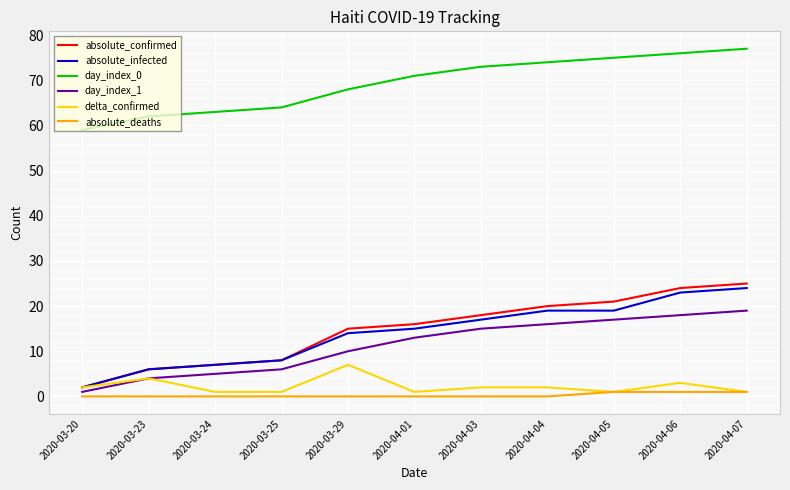

Reading left to right, what are all the values shown in this chart?

absolute_confirmed: 2020-03-20=2	2020-03-23=6	2020-03-24=7	2020-03-25=8	2020-03-29=15	2020-04-01=16	2020-04-03=18	2020-04-04=20	2020-04-05=21	2020-04-06=24	2020-04-07=25
absolute_infected: 2020-03-20=2	2020-03-23=6	2020-03-24=7	2020-03-25=8	2020-03-29=14	2020-04-01=15	2020-04-03=17	2020-04-04=19	2020-04-05=19	2020-04-06=23	2020-04-07=24
day_index_0: 2020-03-20=59	2020-03-23=62	2020-03-24=63	2020-03-25=64	2020-03-29=68	2020-04-01=71	2020-04-03=73	2020-04-04=74	2020-04-05=75	2020-04-06=76	2020-04-07=77
day_index_1: 2020-03-20=1	2020-03-23=4	2020-03-24=5	2020-03-25=6	2020-03-29=10	2020-04-01=13	2020-04-03=15	2020-04-04=16	2020-04-05=17	2020-04-06=18	2020-04-07=19
delta_confirmed: 2020-03-20=2	2020-03-23=4	2020-03-24=1	2020-03-25=1	2020-03-29=7	2020-04-01=1	2020-04-03=2	2020-04-04=2	2020-04-05=1	2020-04-06=3	2020-04-07=1
absolute_deaths: 2020-03-20=0	2020-03-23=0	2020-03-24=0	2020-03-25=0	2020-03-29=0	2020-04-01=0	2020-04-03=0	2020-04-04=0	2020-04-05=1	2020-04-06=1	2020-04-07=1